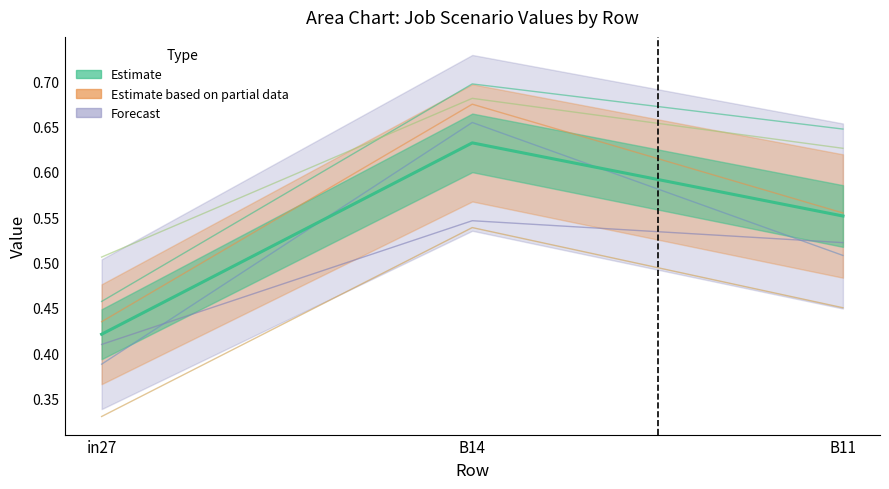

What is the value of the job132_scenario0_251 point at the 1st from the left?

0.4